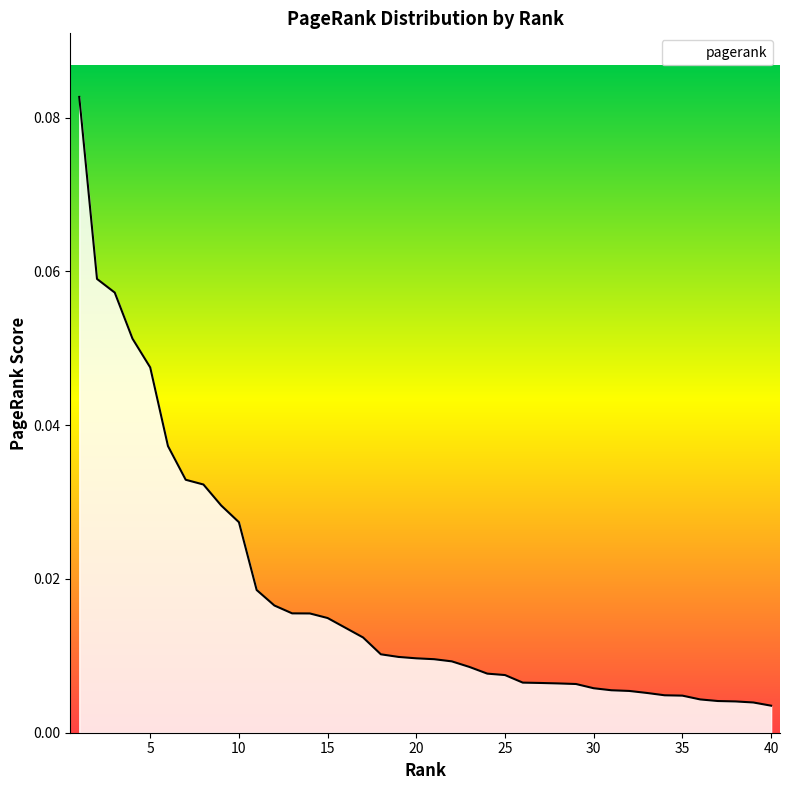

What is the sum of all values?

0.7